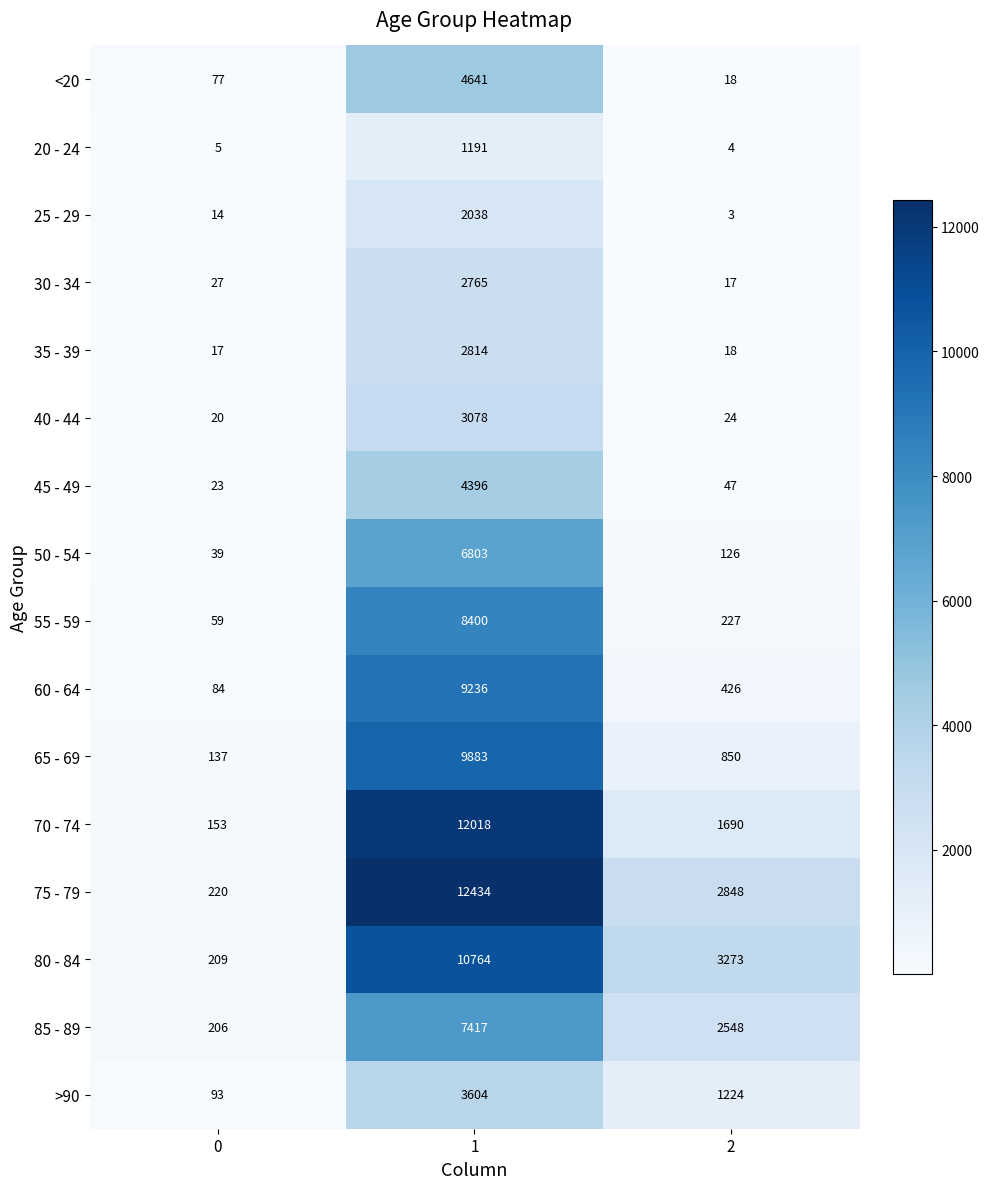

What is the minimum value for 55 - 59?

59